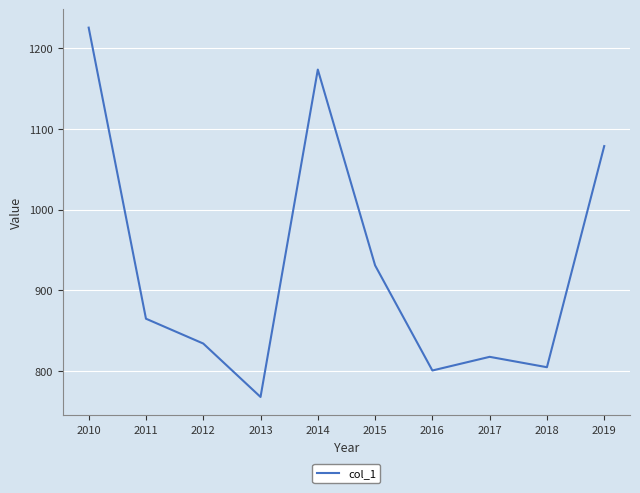

Between 2015 and 2012, which is larger?

2015